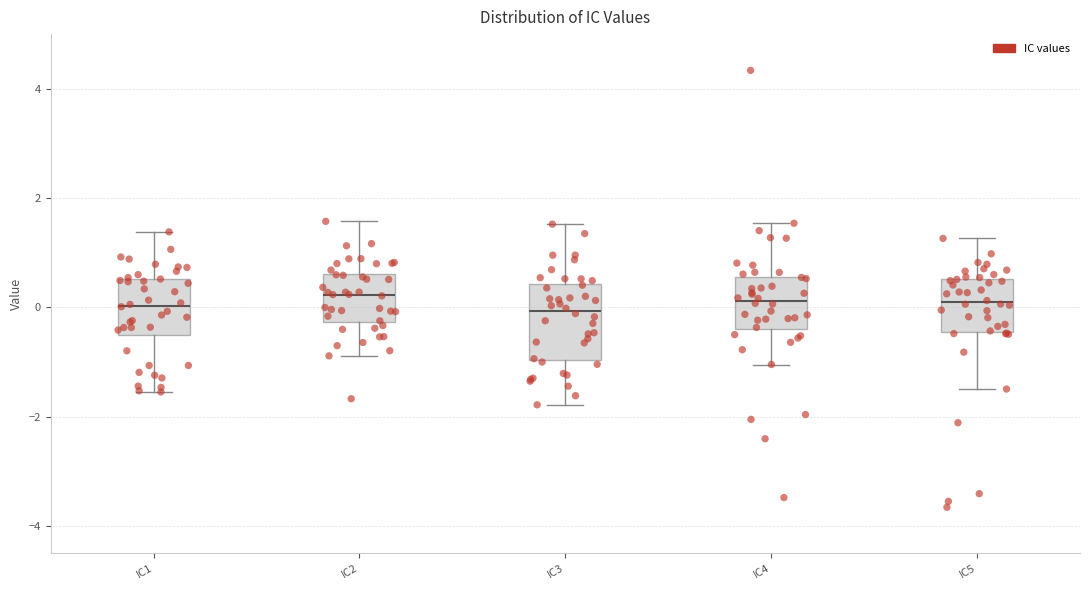

Reading left to right, read every box against the y-axis: the position of its median line, the range the box covers, and the ends of its whiskers. The values are not printed on the chart, so give them approximately, as read against the axis.

IC1: median 0.0, box -0.6 to 0.6, whiskers -1.6 to 1.4
IC2: median 0.2, box -0.2 to 0.6, whiskers -0.8 to 1.6
IC3: median 0.0, box -1.0 to 0.4, whiskers -1.8 to 1.6
IC4: median 0.2, box -0.4 to 0.6, whiskers -1.0 to 1.6
IC5: median 0.0, box -0.4 to 0.6, whiskers -1.4 to 1.2